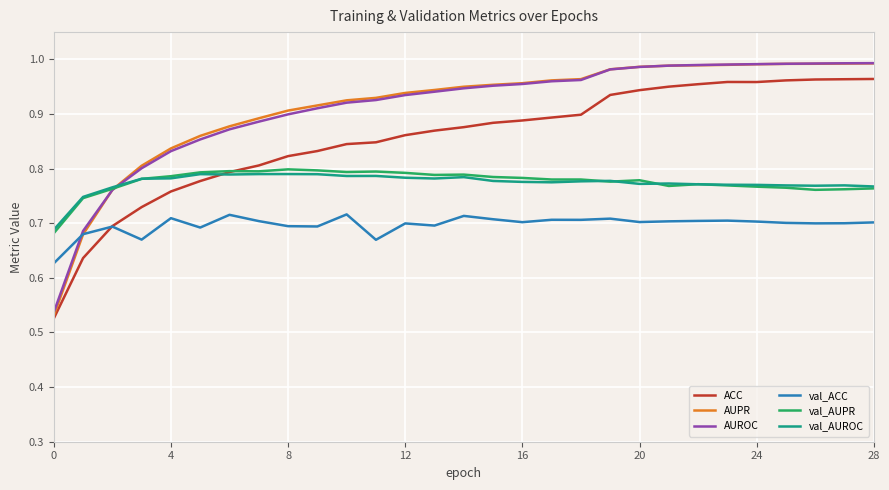

Which series has the widest spread of values?

AUPR